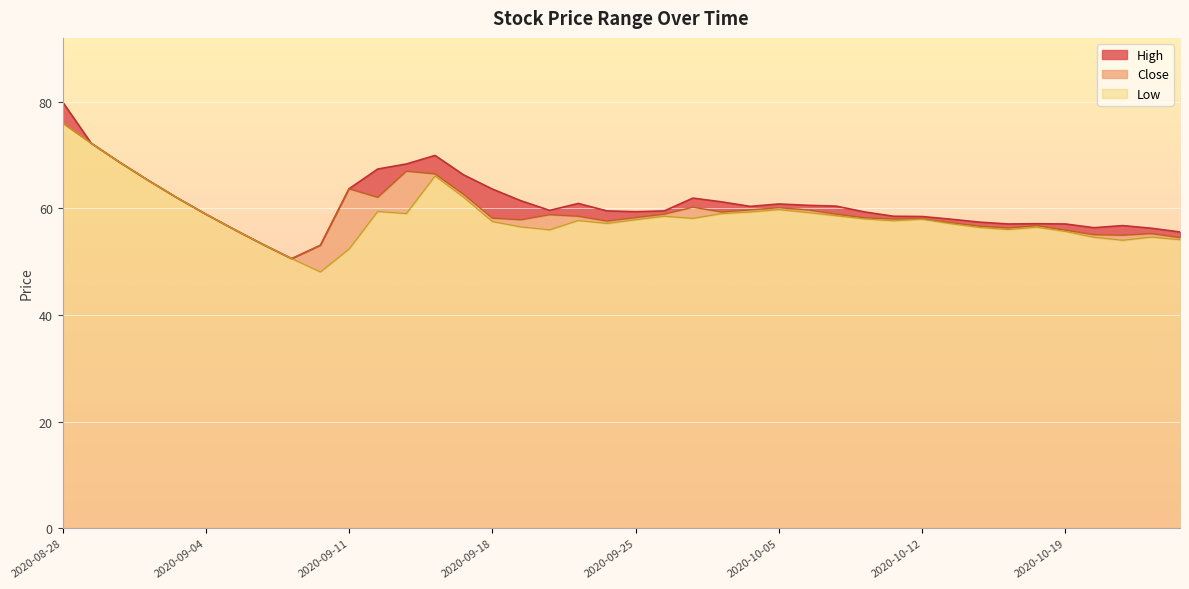

What is the highest value of the Low series?

76.0